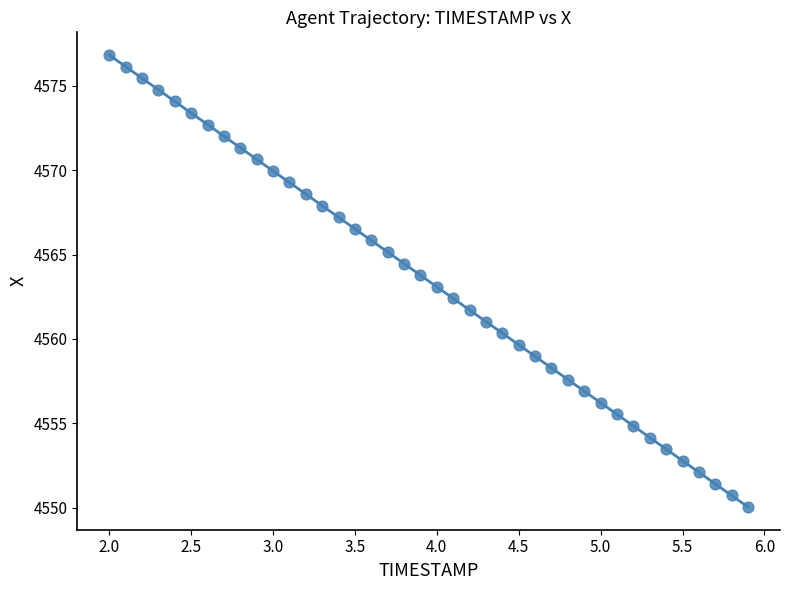

What is the range of Y values (max minus min)?

26.8